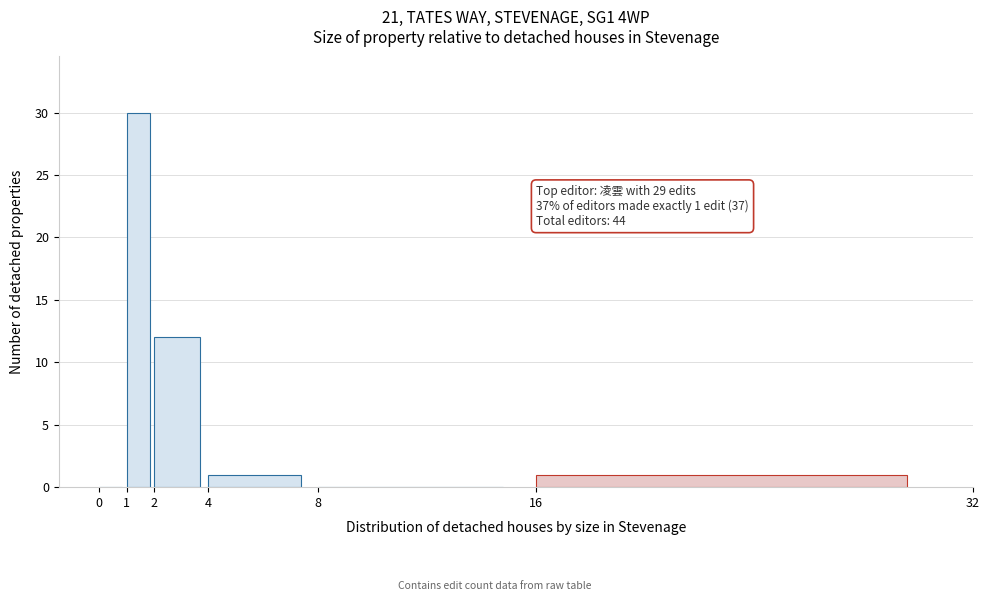

Which range on the x-axis has the tallest bar?

1 to 2